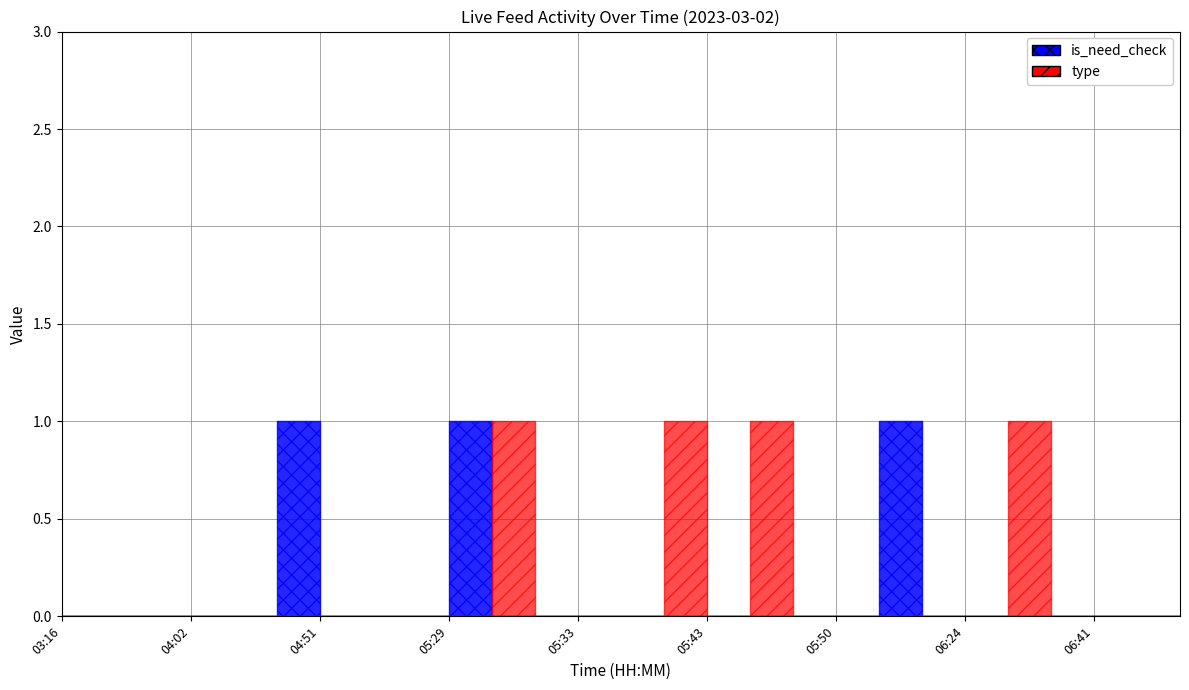

How many times do is_need_check and type cross each other?

1